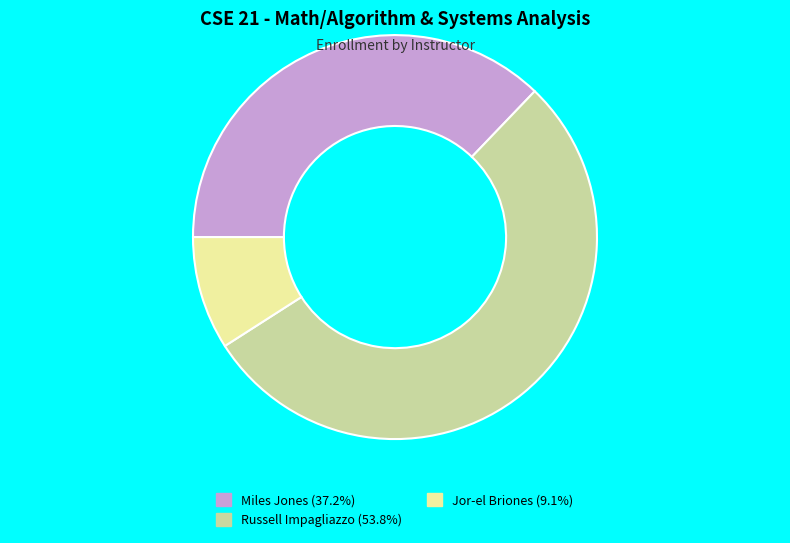

Is there any slice that represents more than half of the pie?

Yes